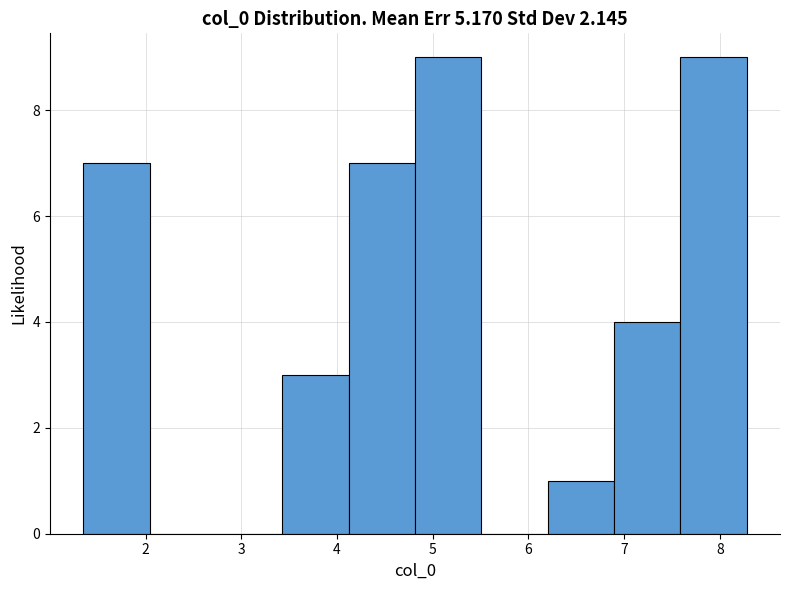

How tall is the bar that spans 4.8 to 5.5 on the x-axis? Neither the bar edges nor the heights are printed on the chart, so give them approximately, as read against the axes.

9